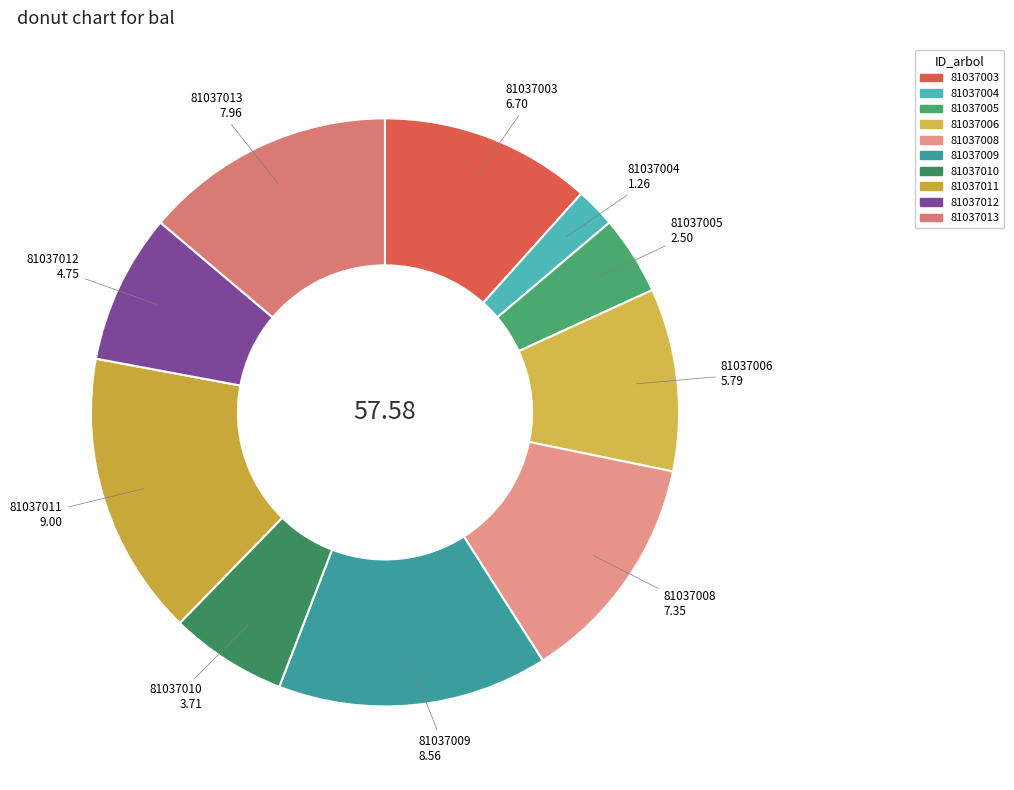

Do 81037004 and 81037005 together represent more than half of the pie?

No